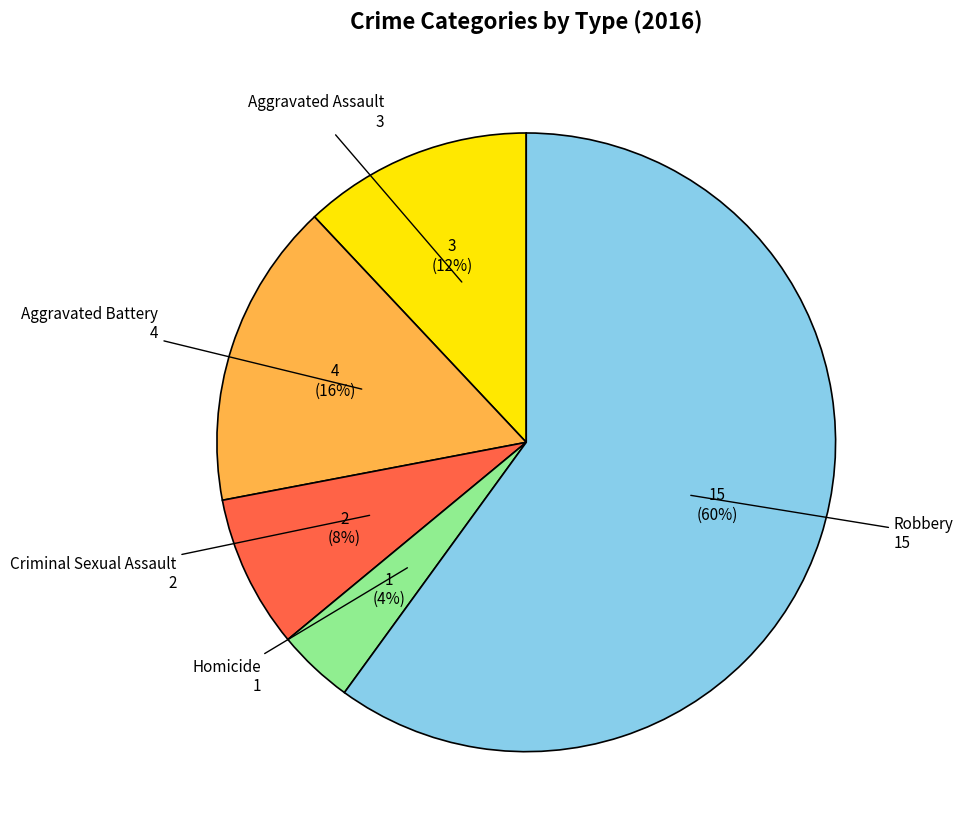

True or false: Aggravated Assault accounts for 4% of the total.

False